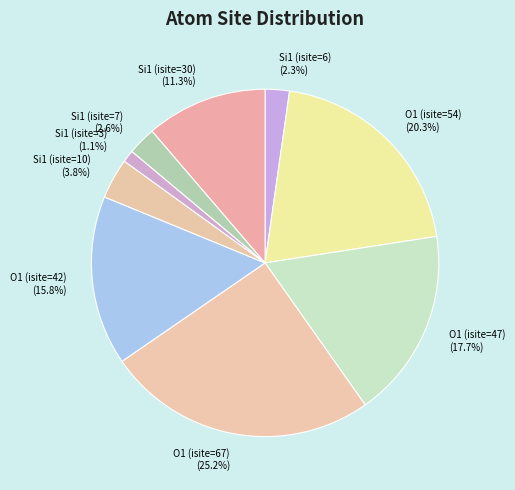

Which has a higher value, Si1 (isite=7) or Si1 (isite=3)?

Si1 (isite=7)